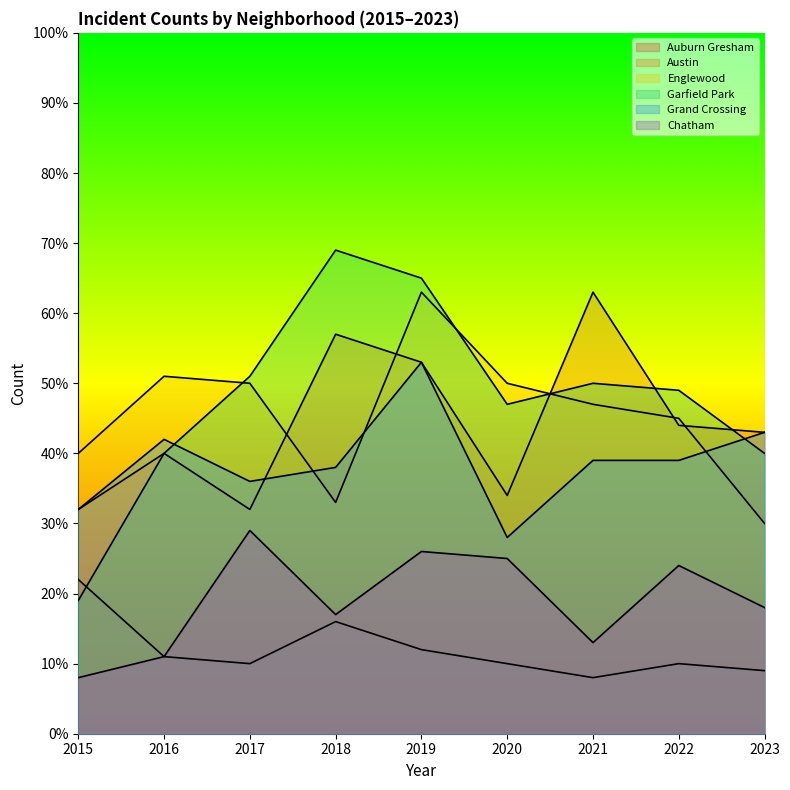

Which label corresponds to the smallest value in the chart?

2021